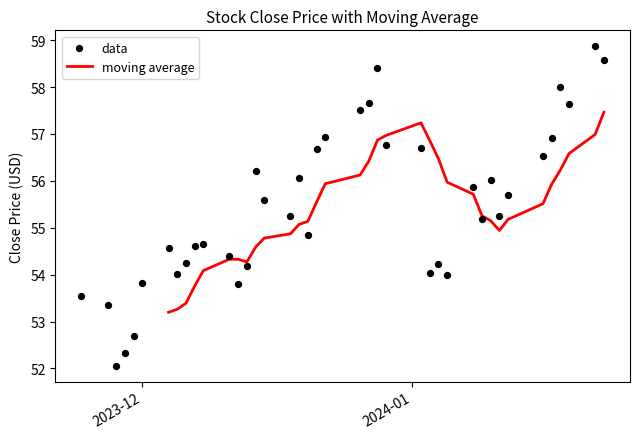

What is the maximum value for moving average?

57.5